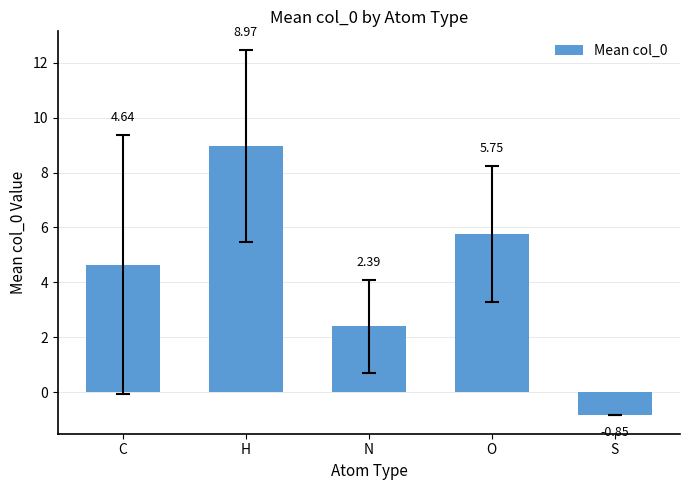

List the labels in order of value, smallest first.

S, N, C, O, H